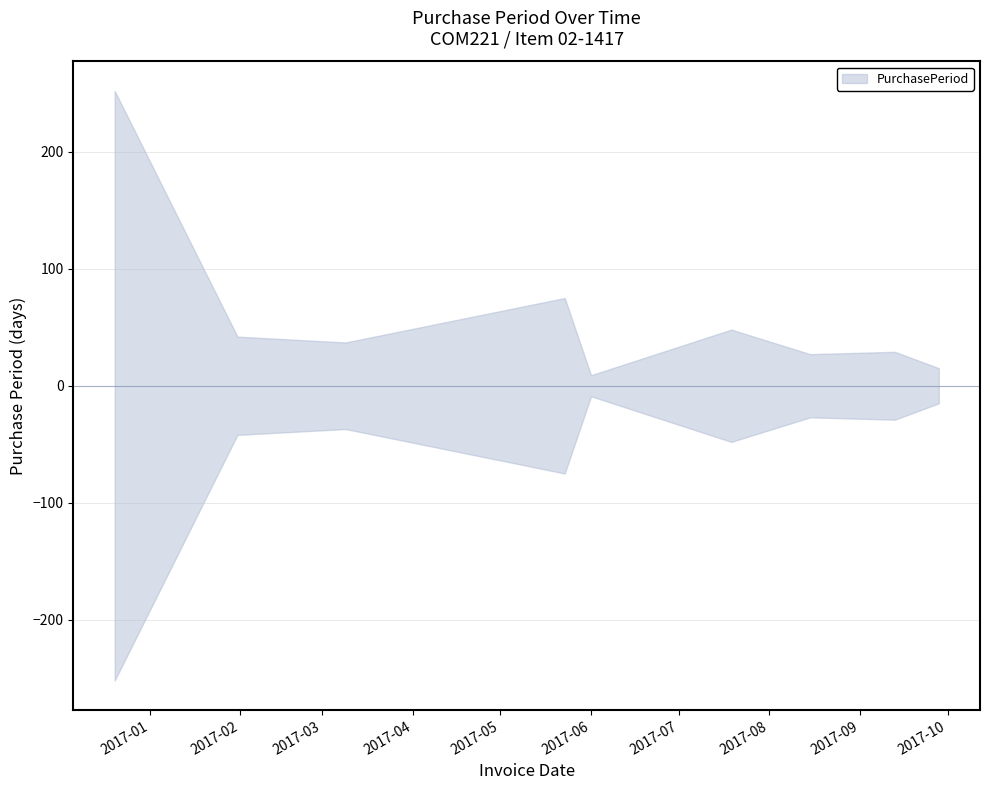

Rank the categories by value from highest to lowest.

2016-12-20, 2017-05-23, 2017-07-19, 2017-01-31, 2017-03-09, 2017-09-13, 2017-08-15, 2017-09-28, 2017-06-01